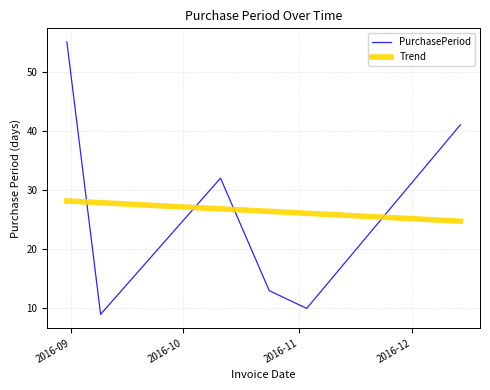

What is the maximum value shown in the chart?

55.0